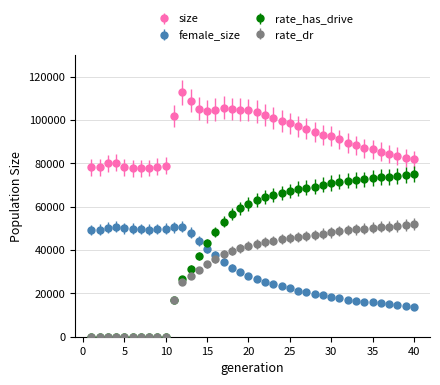

Which series has the widest spread of values?

rate_has_drive